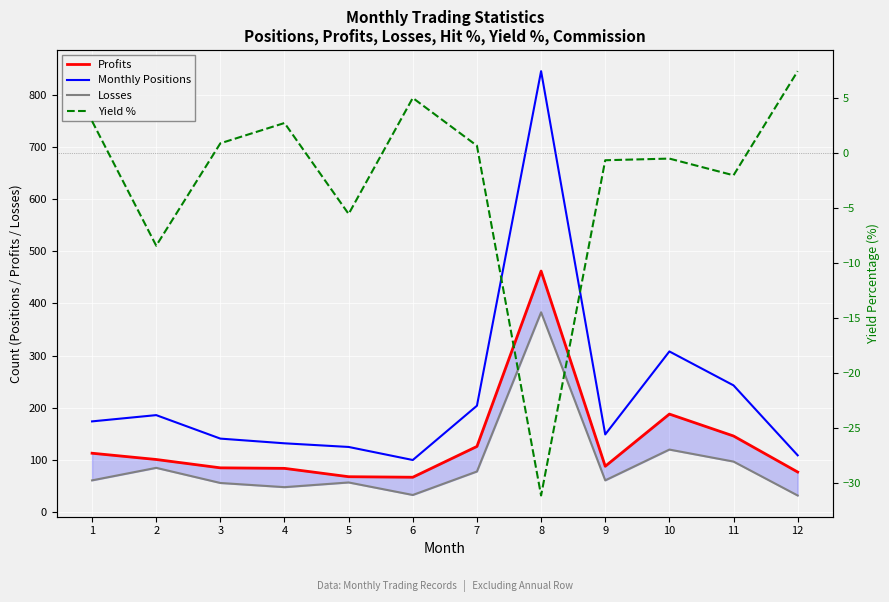

True or false: Losses has a value of 33.0 at 6.

True